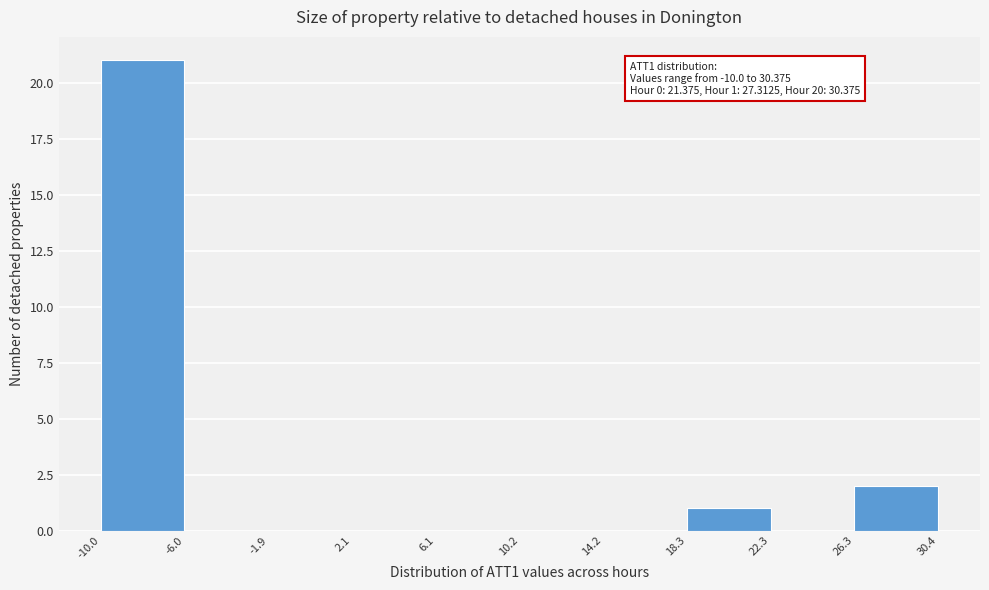

Which range on the x-axis has the tallest bar?

-10.0 to -6.0